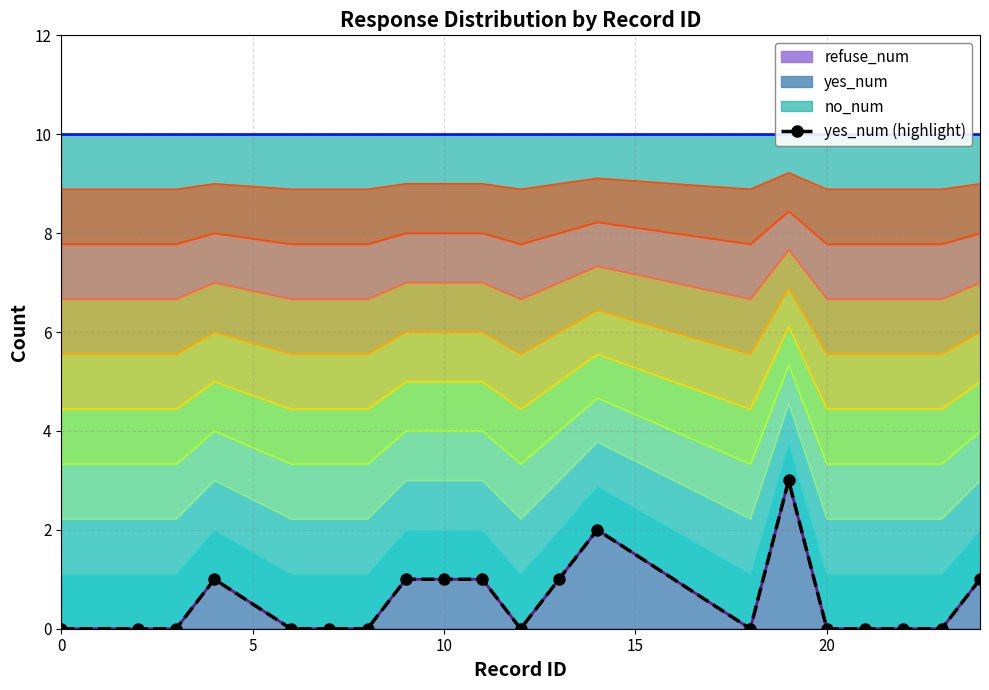

What is the greatest value displayed?

3